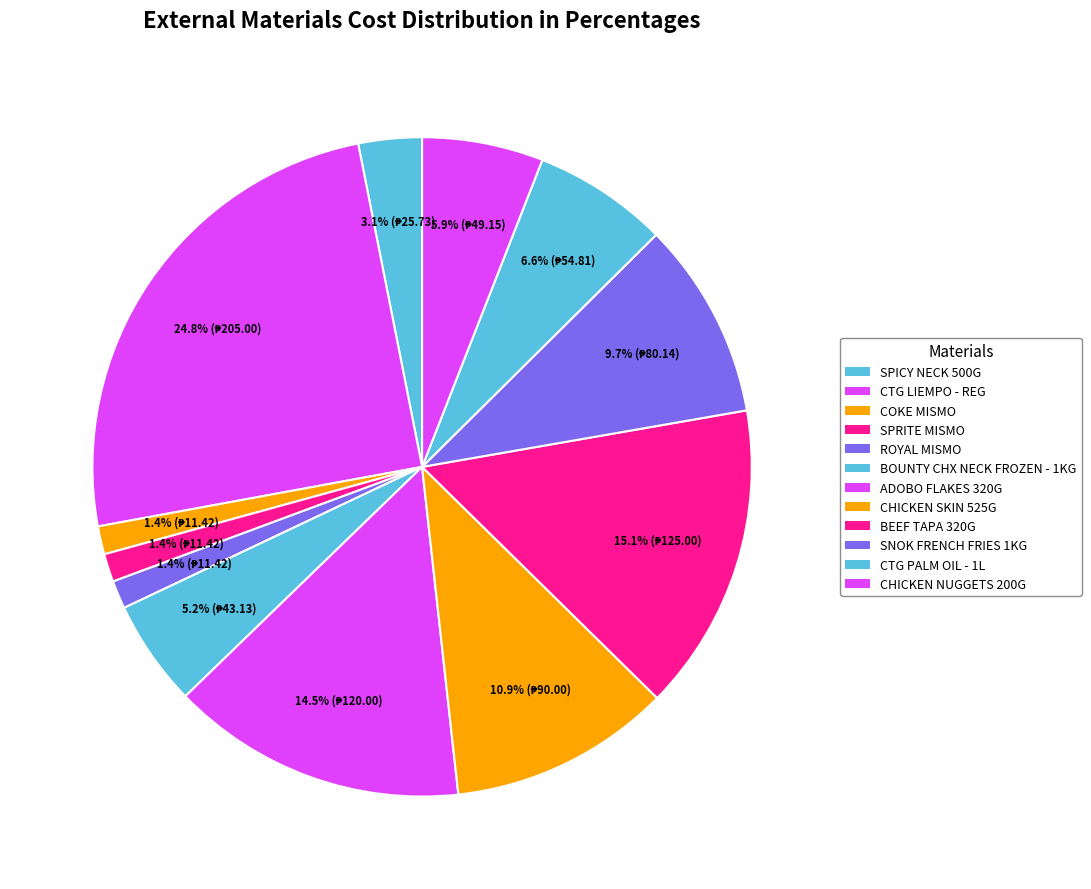

To the nearest percent, what is the difference between the CHICKEN SKIN 525G and SPRITE MISMO slice percentages?

9%